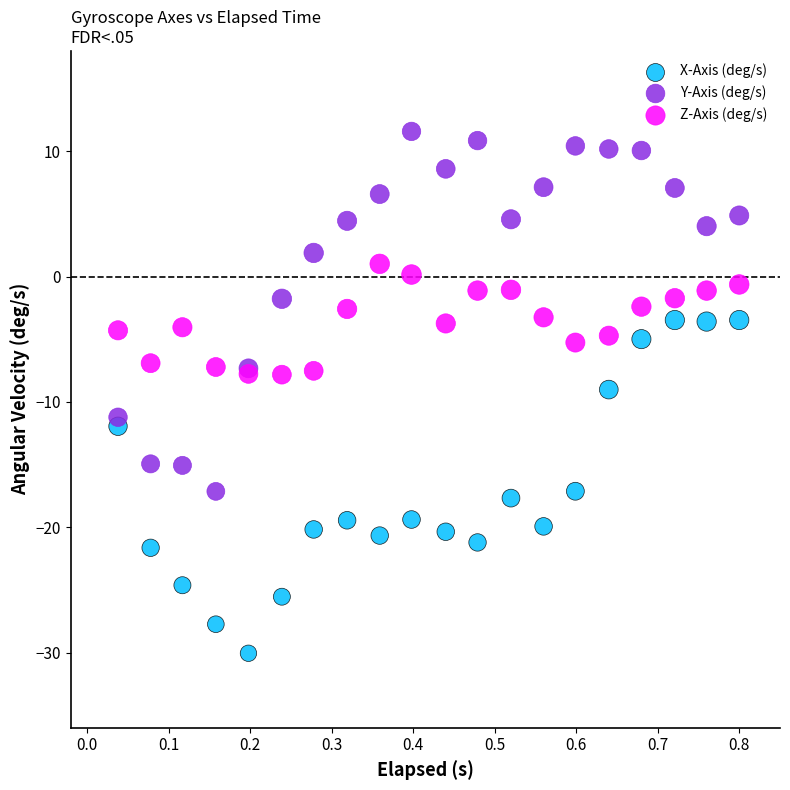

What is the X range (max minus min) for the scatter plot?

0.8